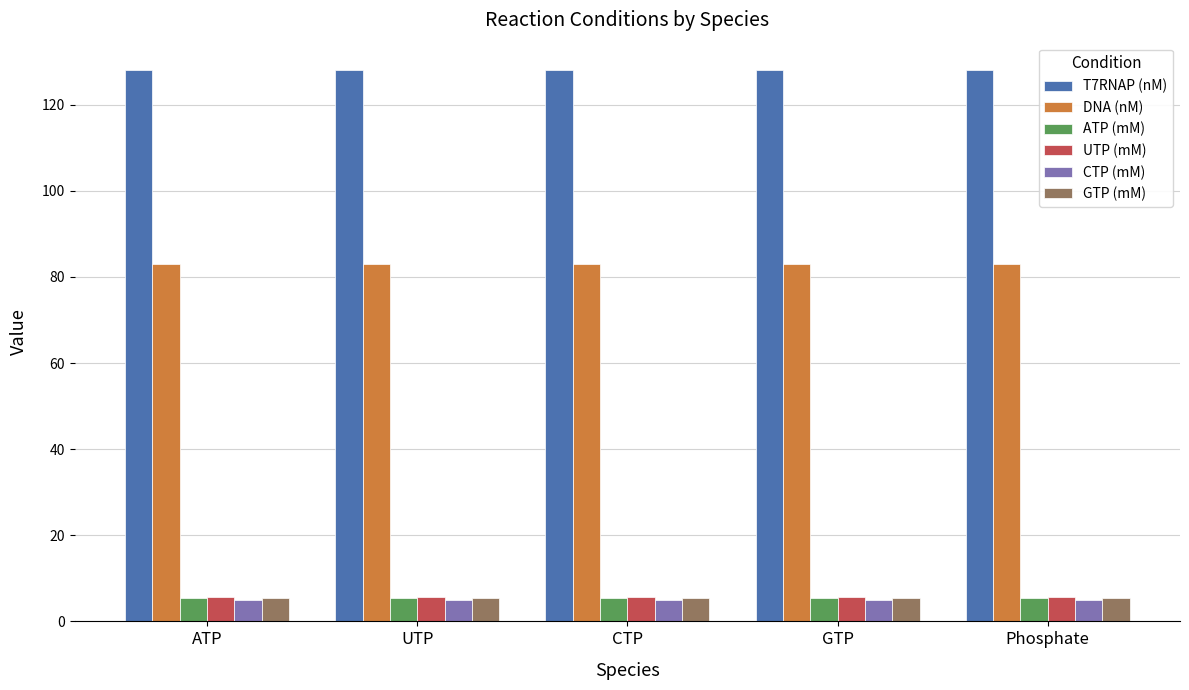

The value of T7RNAP (nM) at CTP is 128.0. True or false?

True